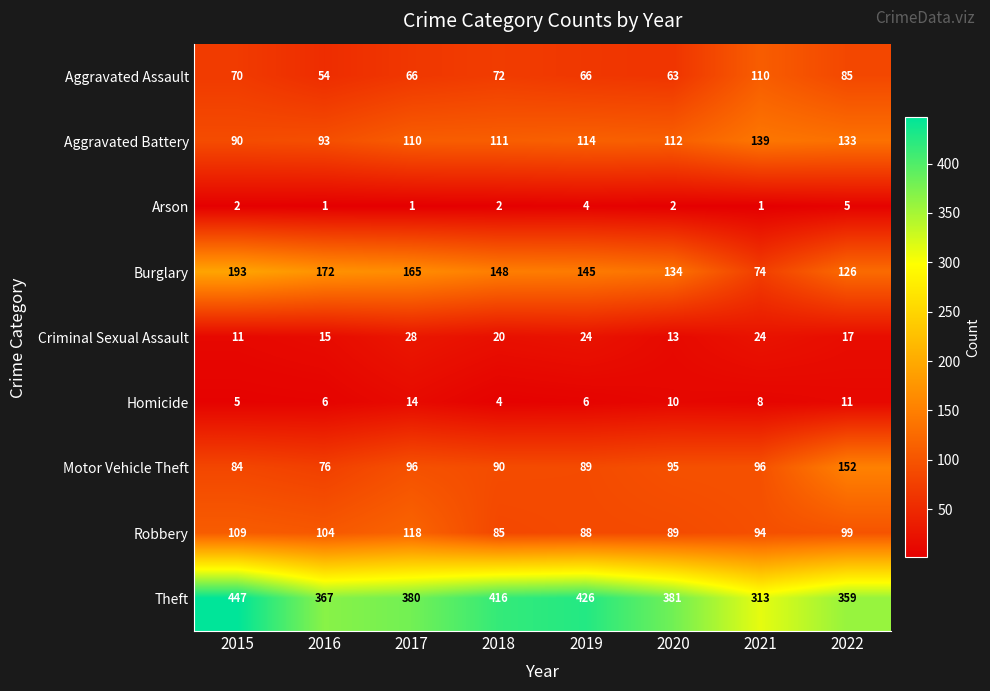

At 2021, list the series in order from largest to smallest.

Theft, Aggravated Battery, Aggravated Assault, Motor Vehicle Theft, Robbery, Burglary, Criminal Sexual Assault, Homicide, Arson